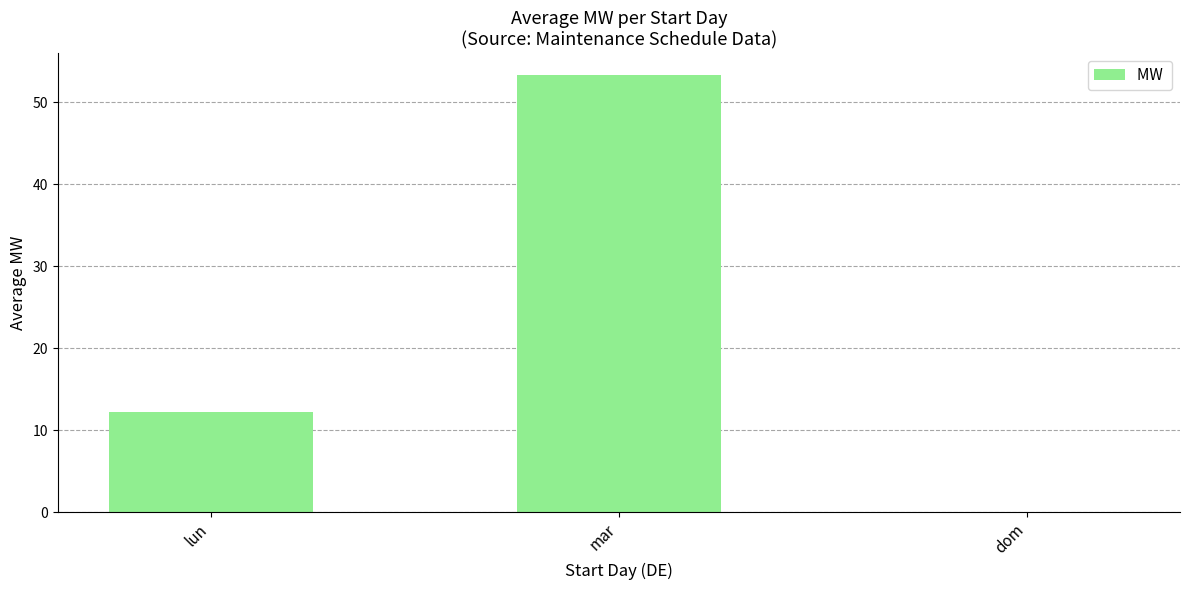

How many data points are above 12?

2